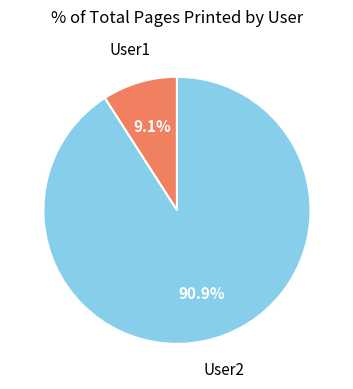

Is there any slice that represents more than half of the pie?

Yes